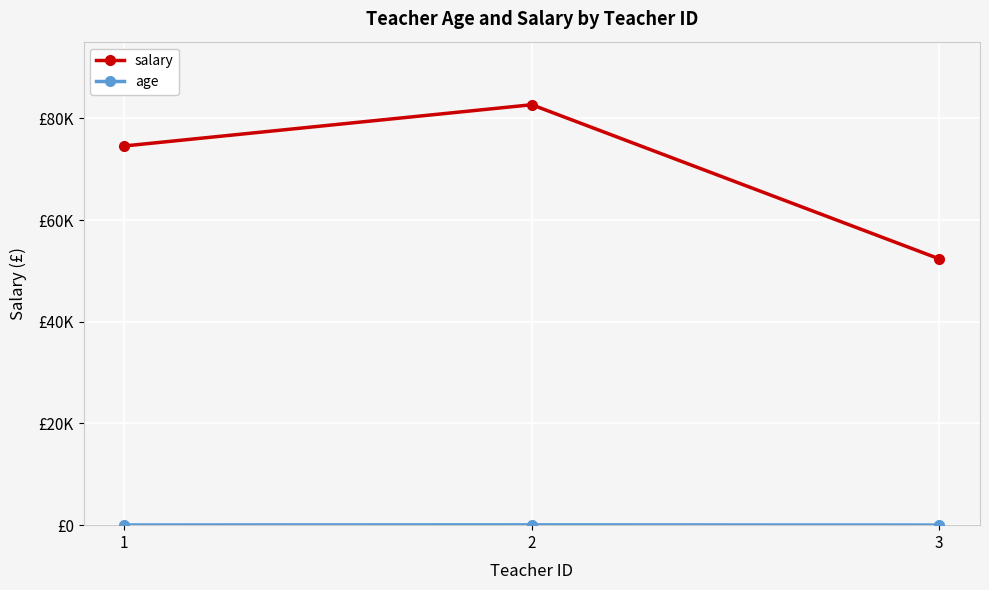

Where is age nearest to the value 44?

1